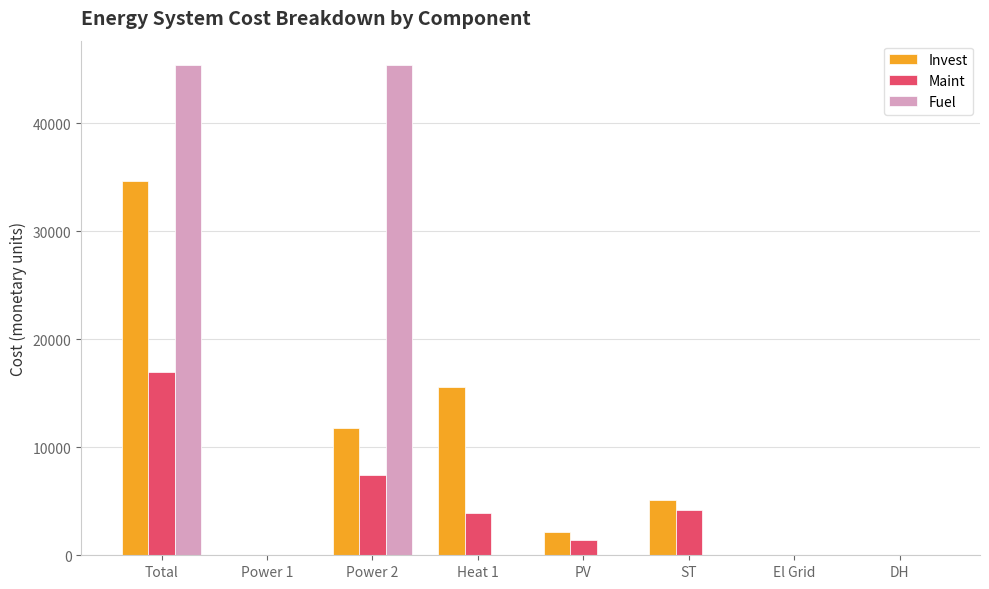

At which label is Maint closest to 8492?

Power 2